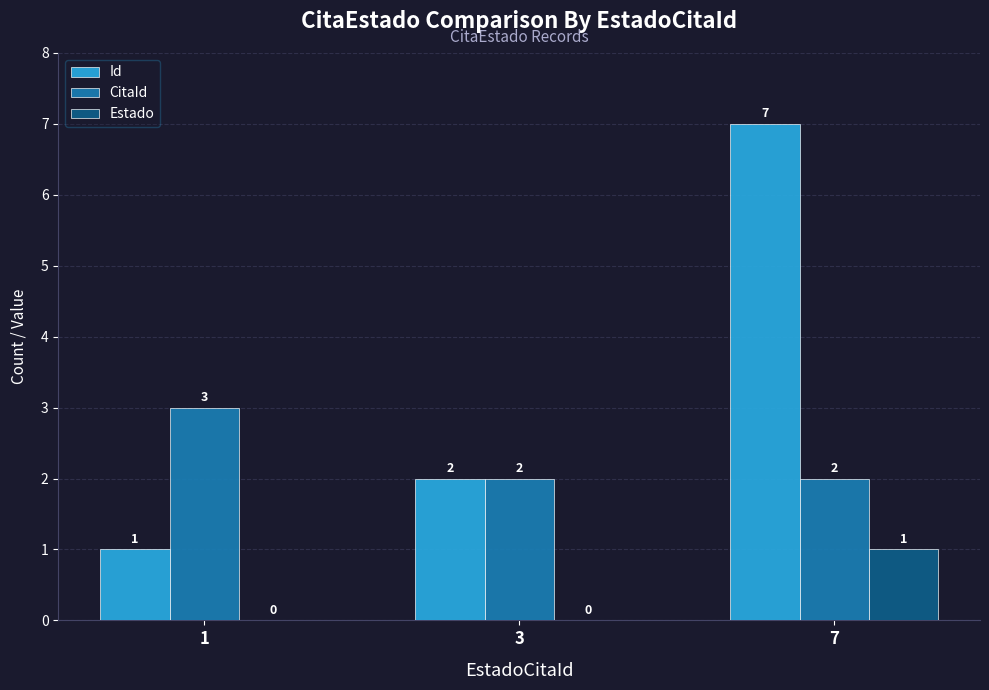

What is the total value across all series at 7?

10